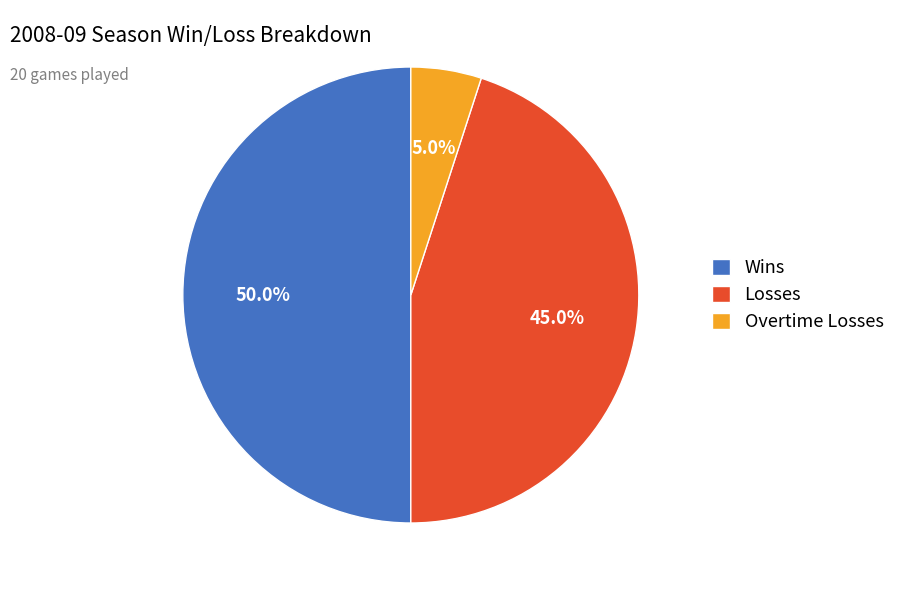

To the nearest percent, what is the average slice percentage?

33%